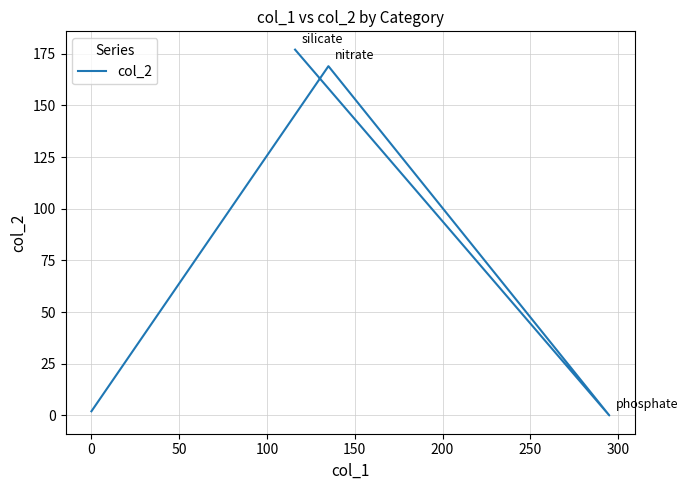

True or false: the data shows 36 at 100.

False